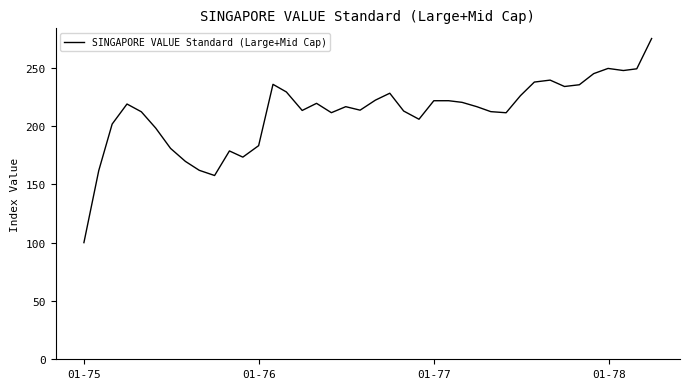

What is the greatest value displayed?

275.0